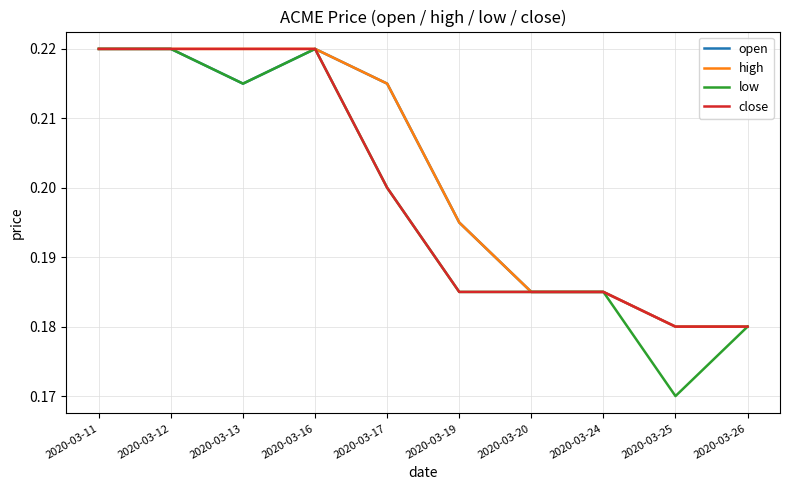

True or false: low has a value of 0.1 at 2020-03-17.

False